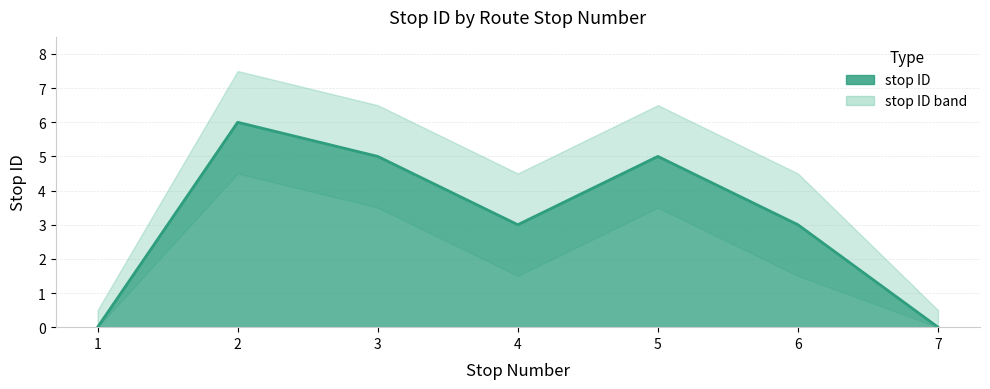

What is the sum of all values?

22